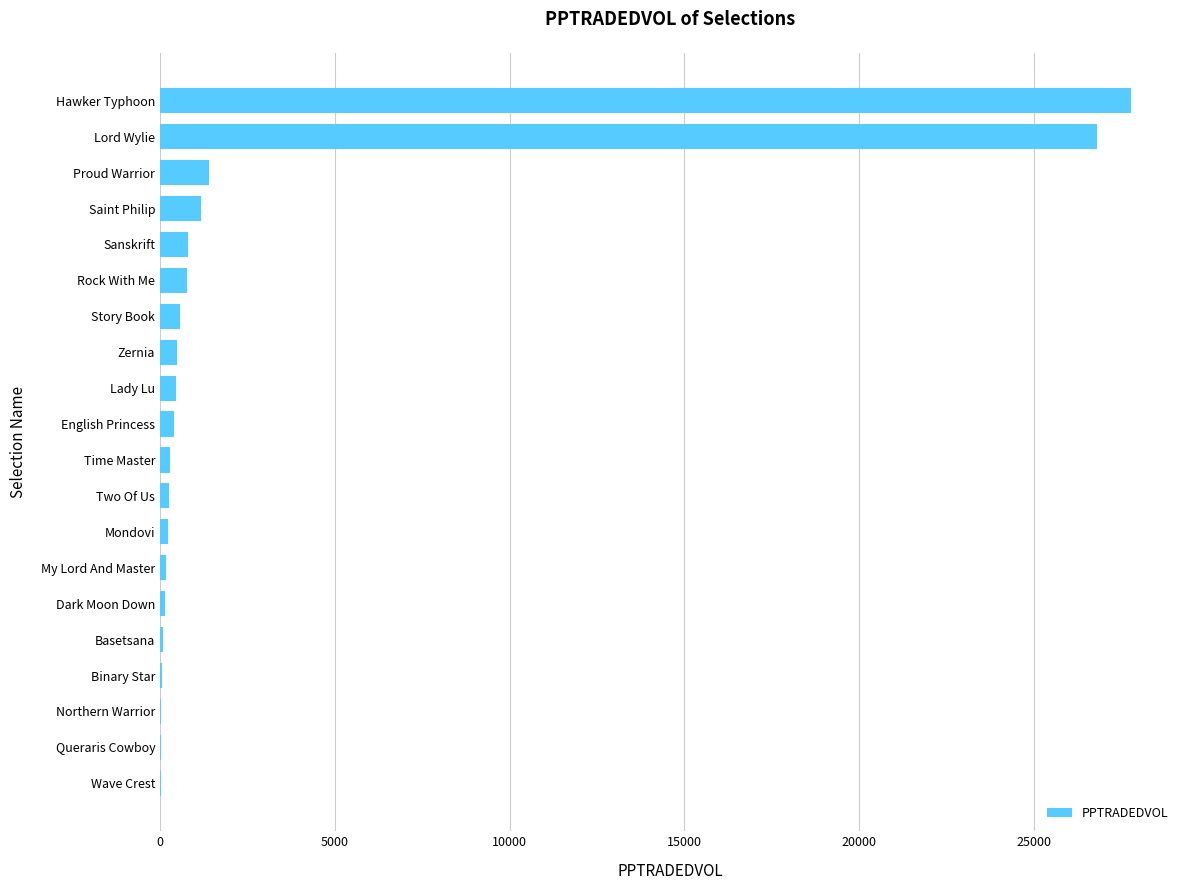

True or false: the data shows 15670.0 at Lord Wylie.

False